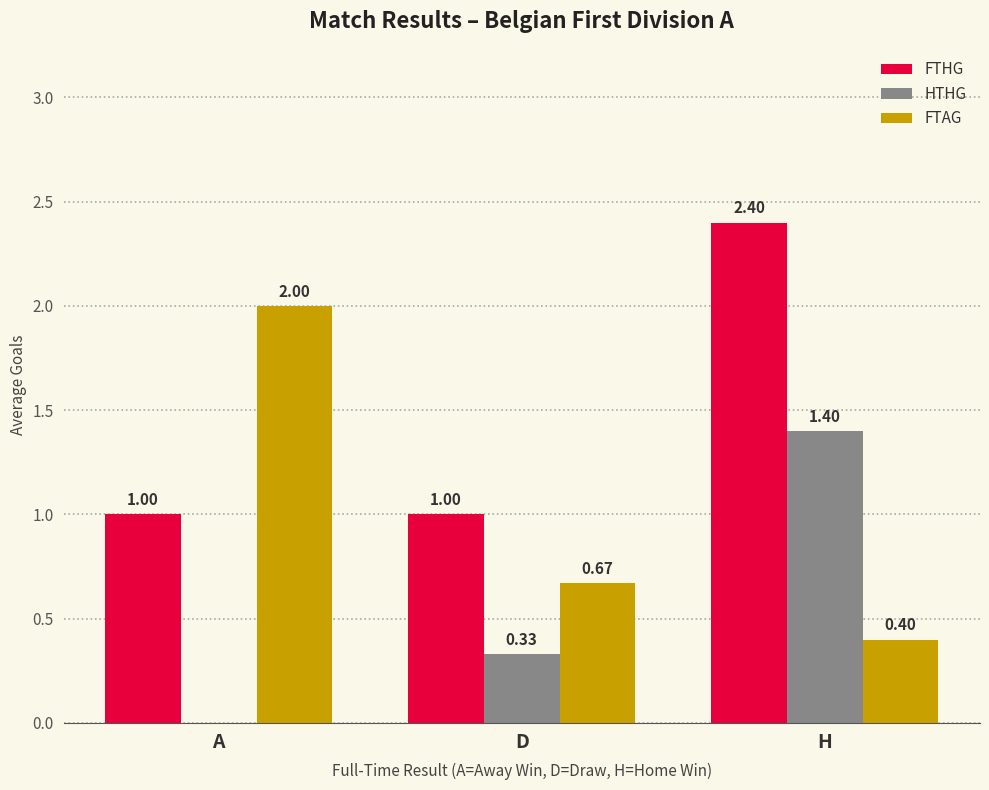

The value of HTHG at H is 1.4. True or false?

True